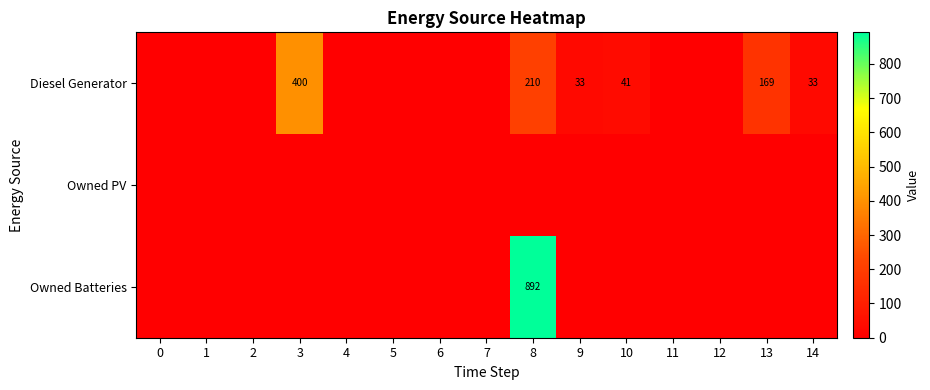

At how many categories does at least one series exceed 727?

1